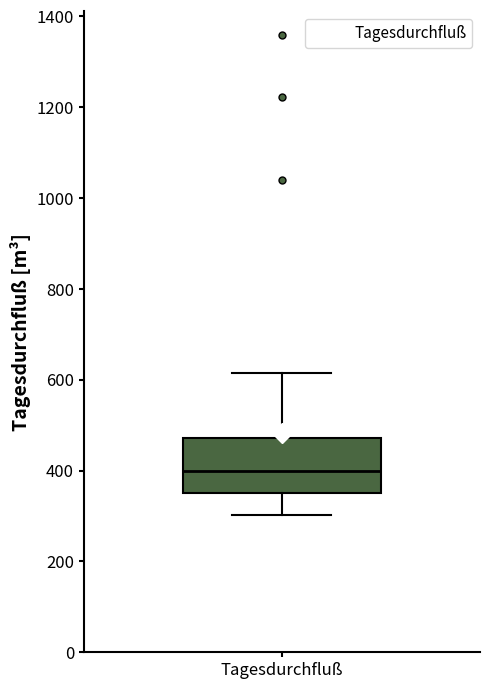

Read this box plot against the y-axis: the position of the median line, the range covered by the box, and the ends of both whiskers. The values are not printed on the chart, so give them approximately, as read against the axis.

median 400, box 360 to 480, whiskers 300 to 620